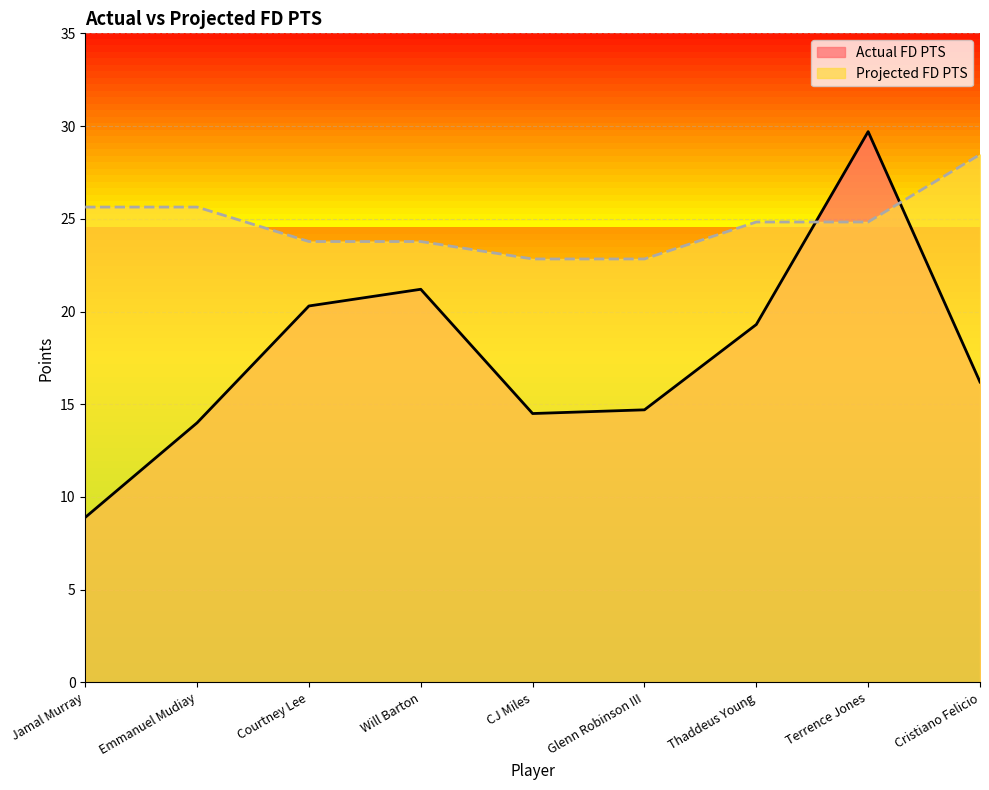

Rank the series by their average value, from highest to lowest.

Projected FD PTS, Actual FD PTS